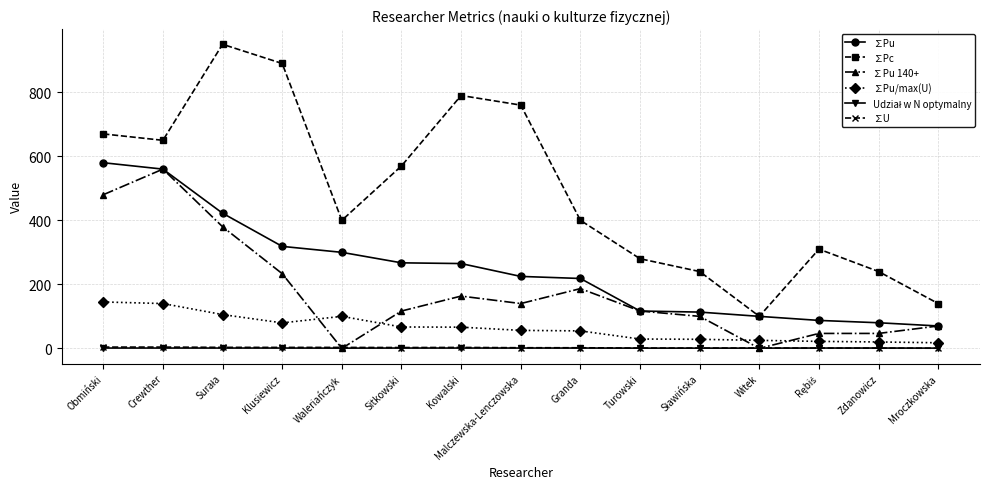

What is the difference between the maximum and minimum values in the ∑Pu/max(U) series?

127.5